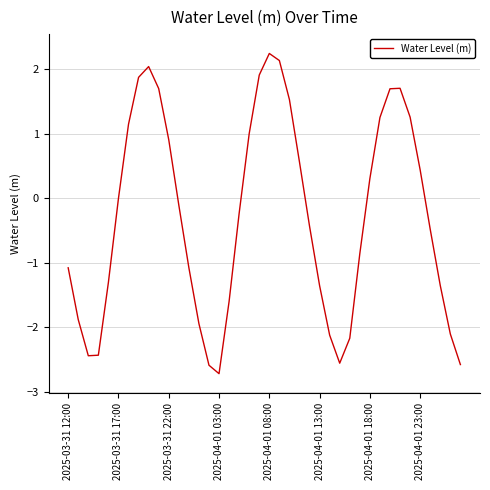

What is the smallest value displayed?

-2.7